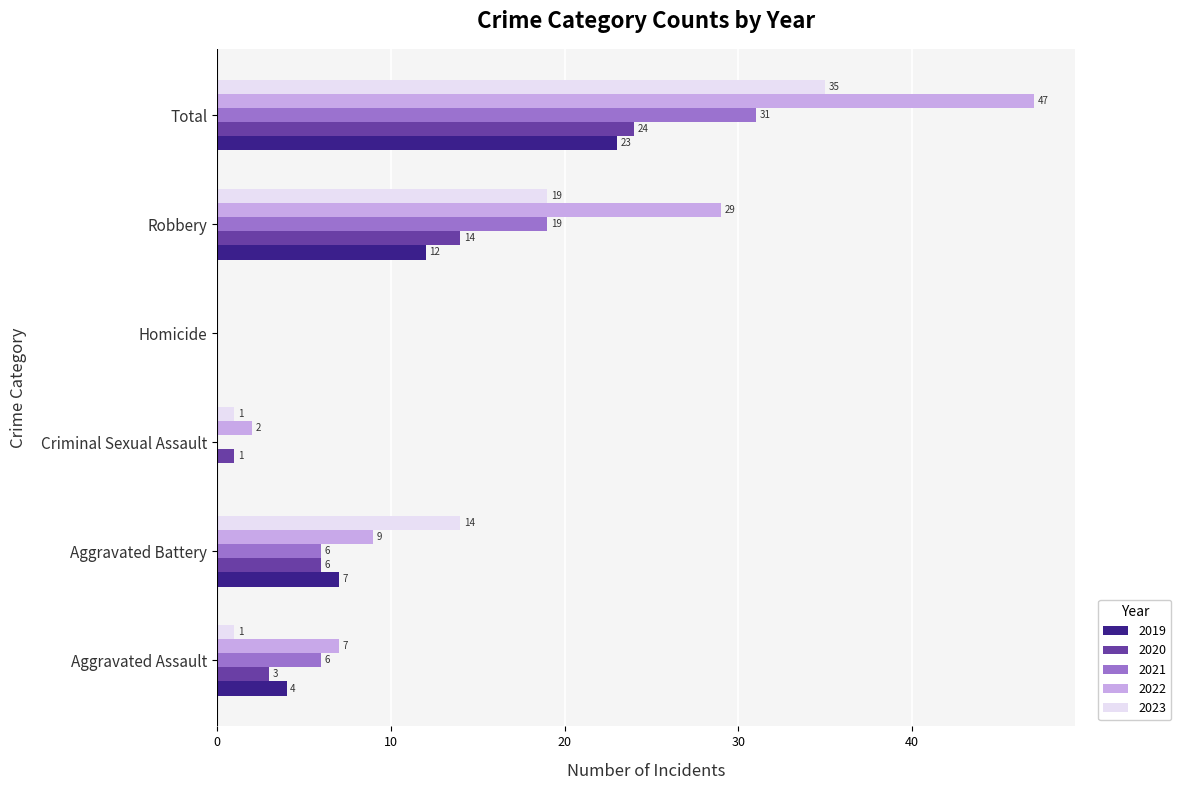

What is the difference between the 2020 values at Total and Criminal Sexual Assault?

23